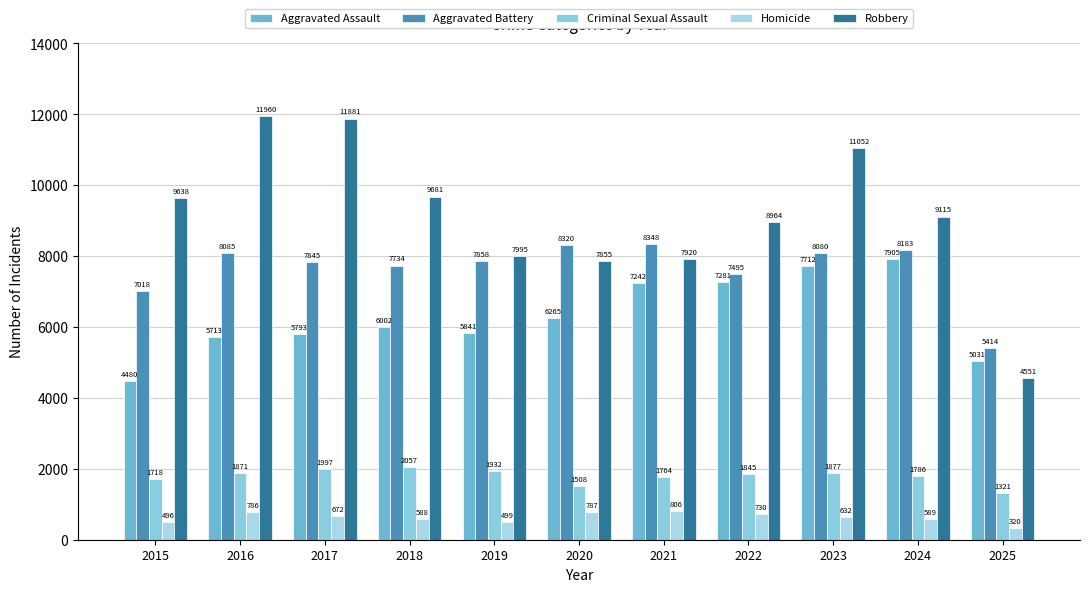

What is the total value across all series at 2025?

16637